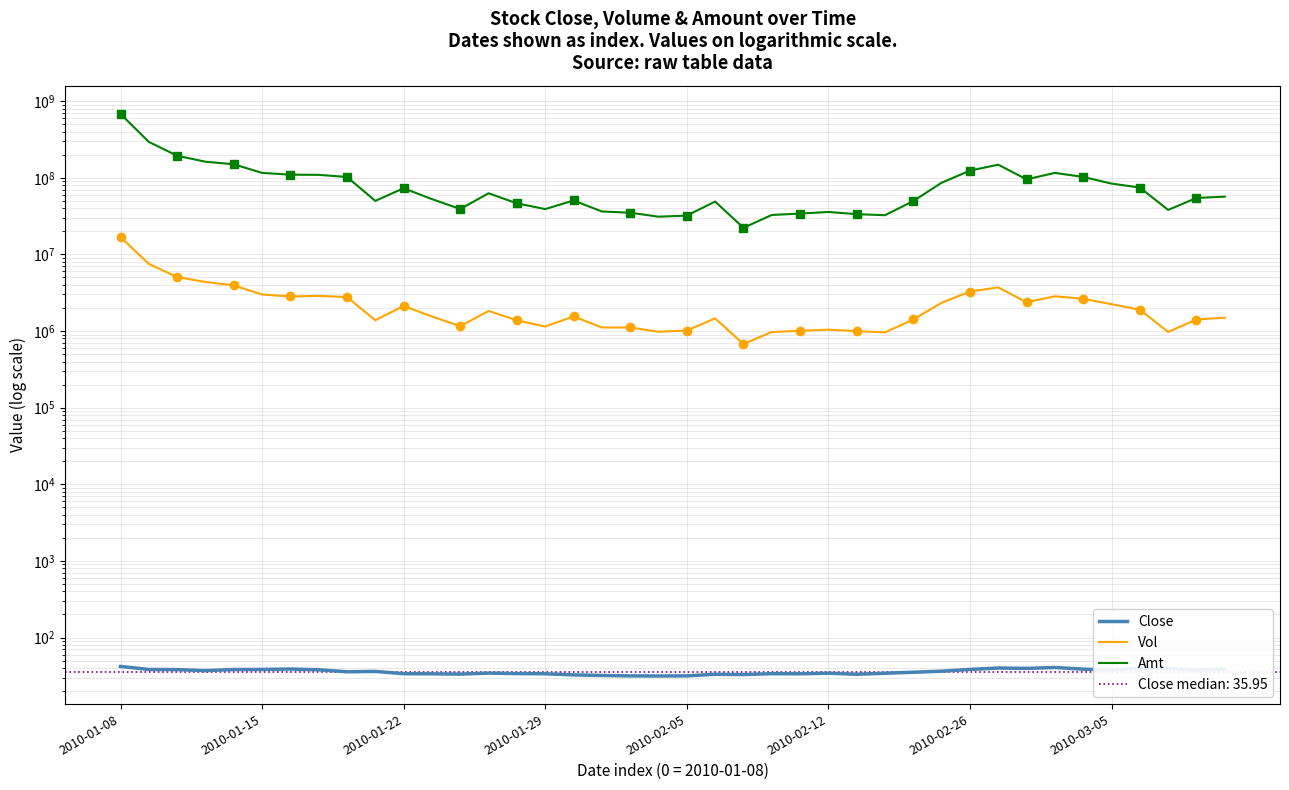

Is it true that Amt equals 62739187.2 at 13?

True